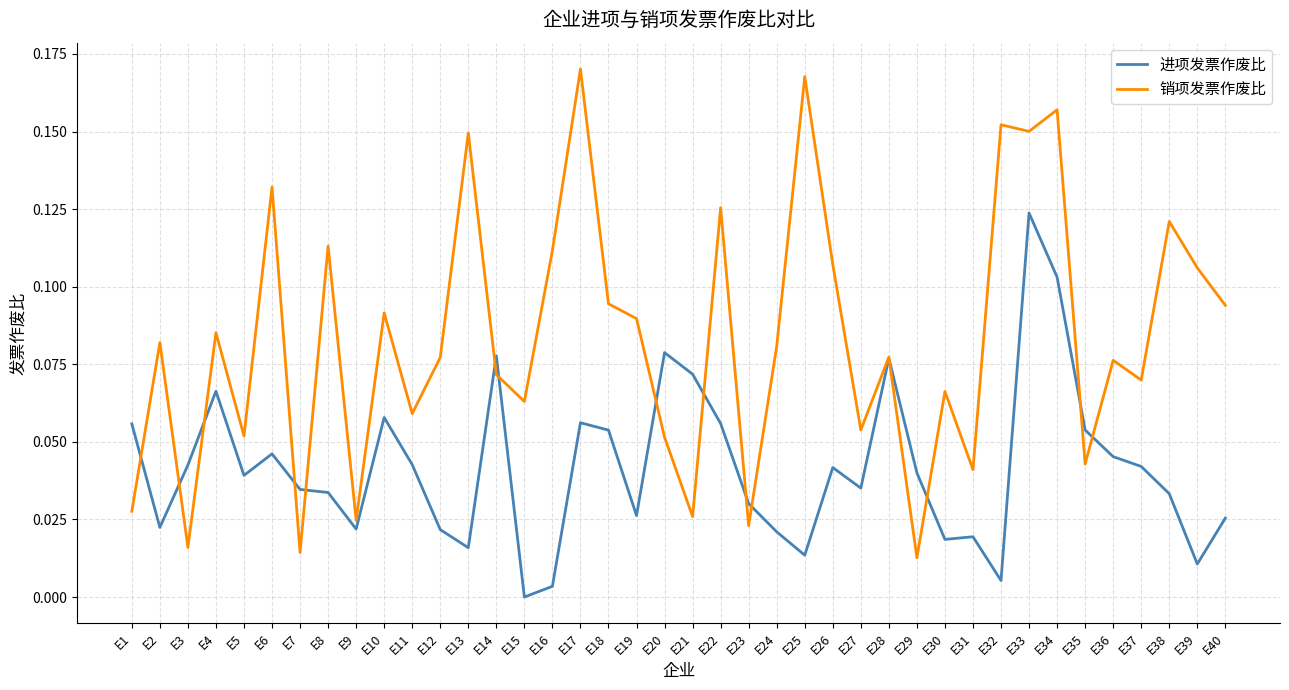

Is the value of 进项发票作废比 at E11 greater than the value of 销项发票作废比 at E5?

No